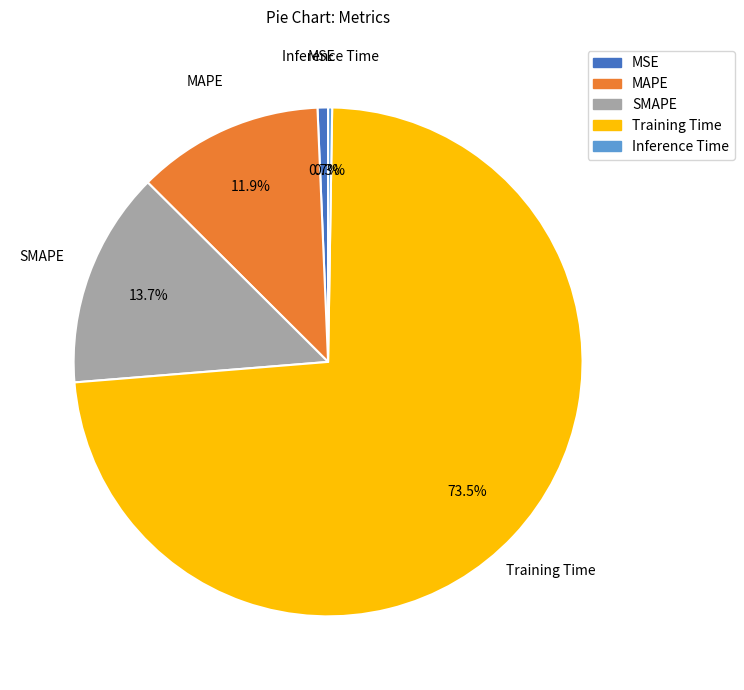

To the nearest percent, what portion does SMAPE represent?

14%